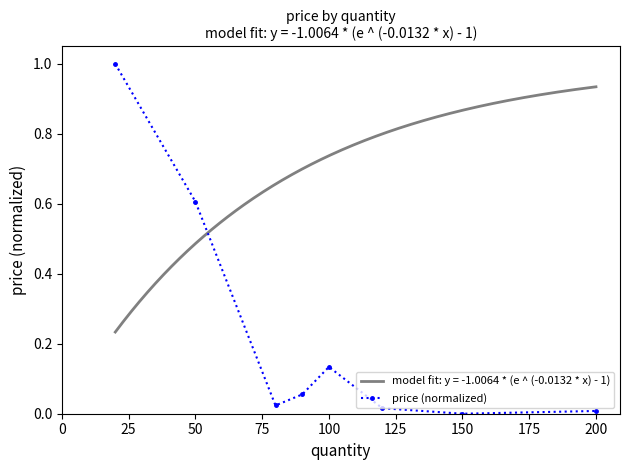

True or false: price (normalized) has more than 2 points higher than both neighbors.

False